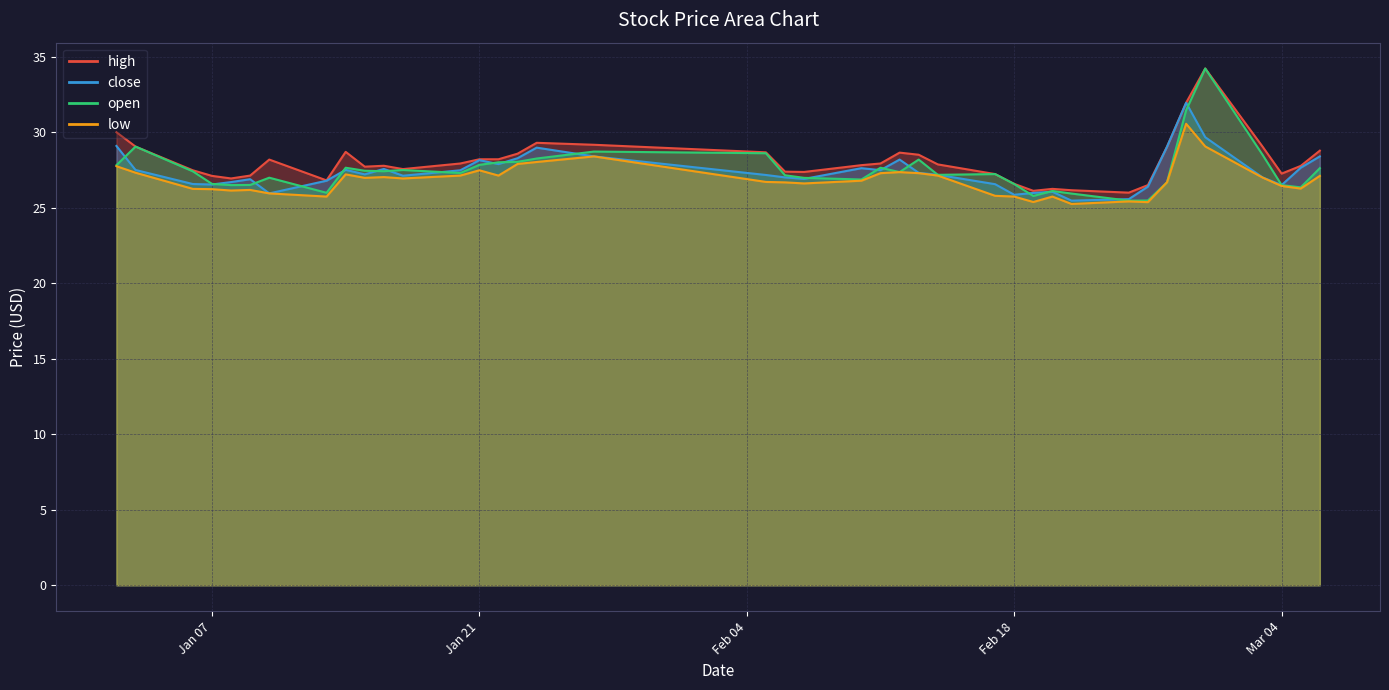

At how many categories does at least one series exceed 29?

8